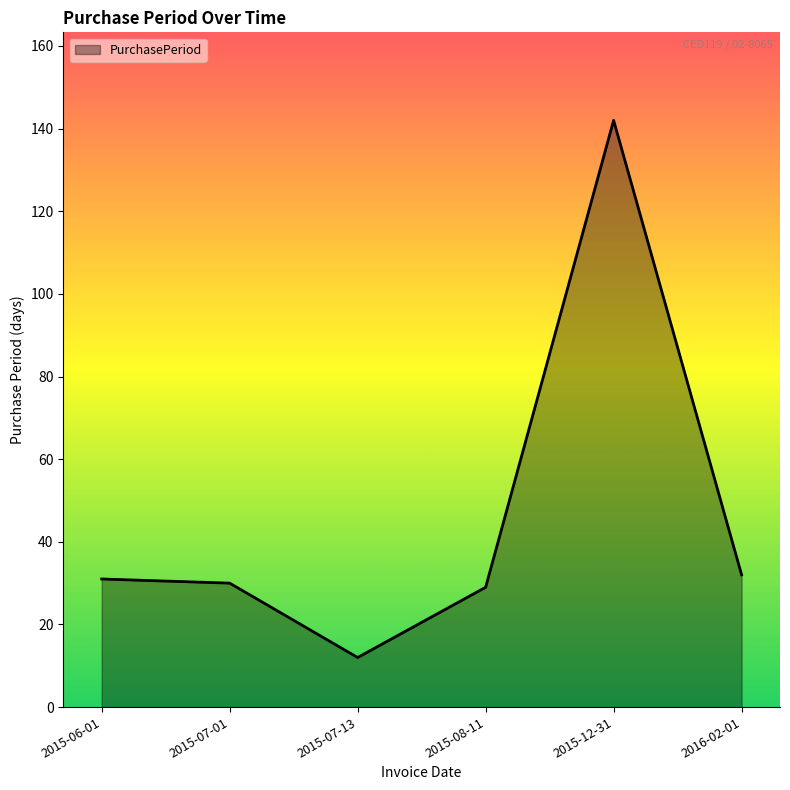

Reading left to right, what are all the values shown in this chart?

31	30	12	29	142	32